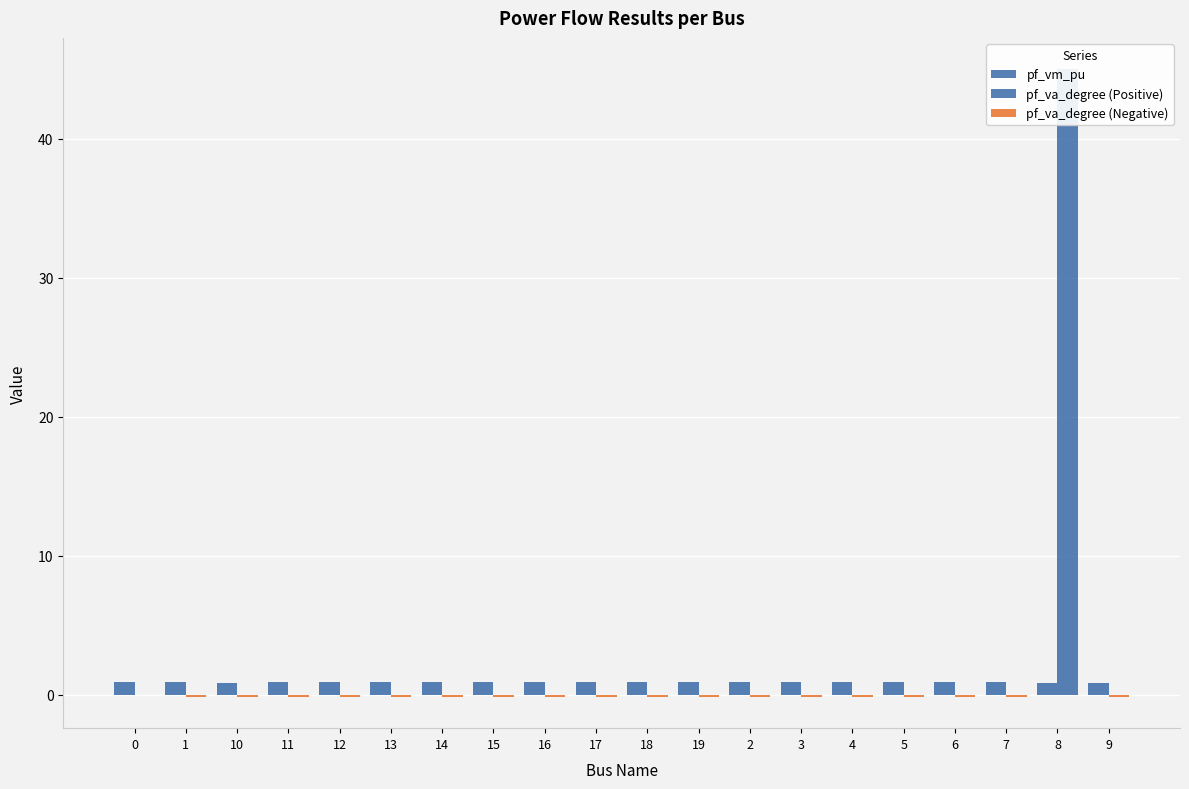

What are all the series names shown in the legend?

pf_vm_pu, pf_va_degree (Positive), pf_va_degree (Negative)